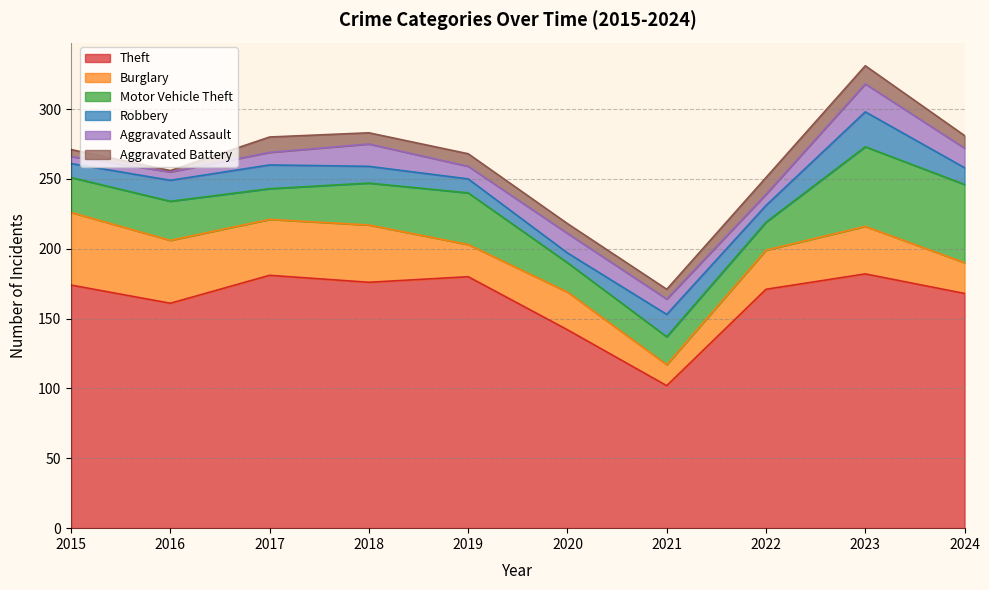

What are all the series names shown in the legend?

Theft, Burglary, Motor Vehicle Theft, Robbery, Aggravated Assault, Aggravated Battery